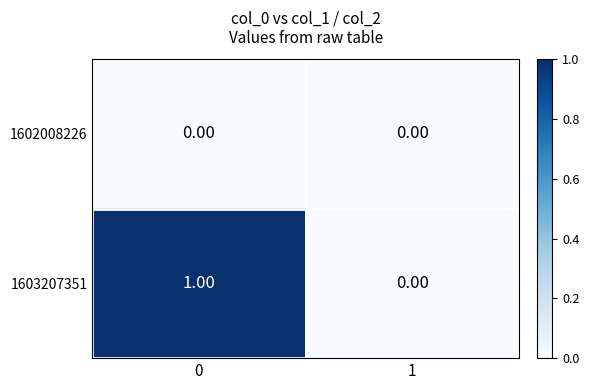

What is the maximum value shown in the chart?

1